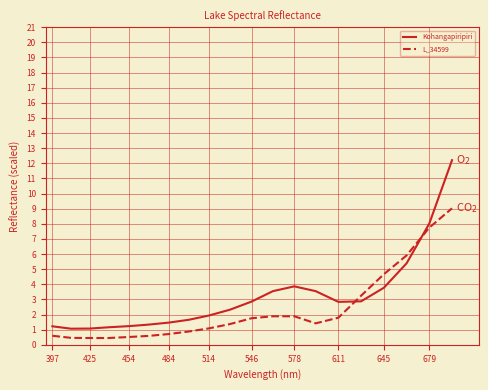

List the series in order of their overall mean, highest first.

Kohangapiripiri, L_34599